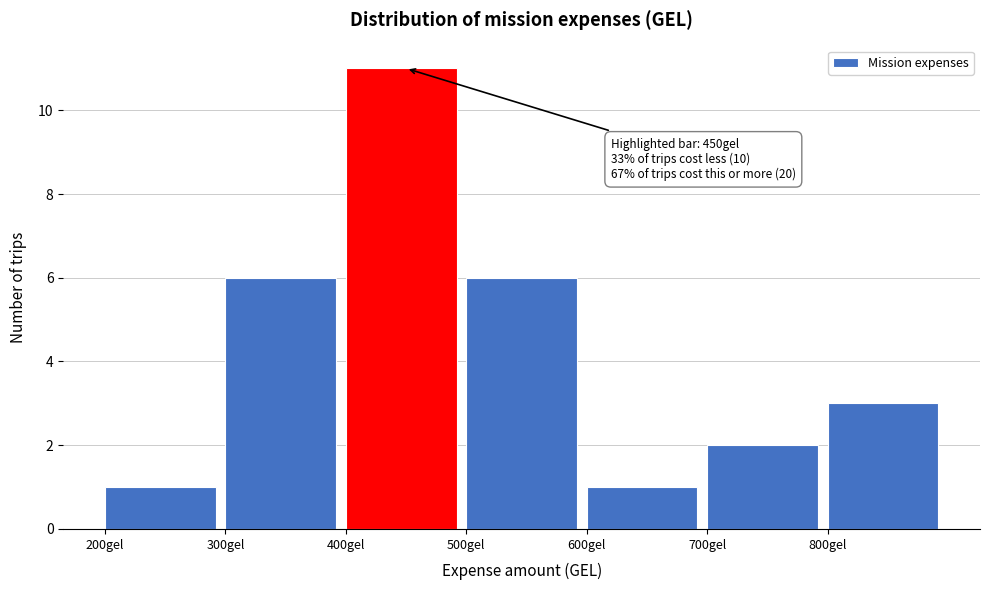

Which range on the x-axis has the tallest bar?

400 to 500